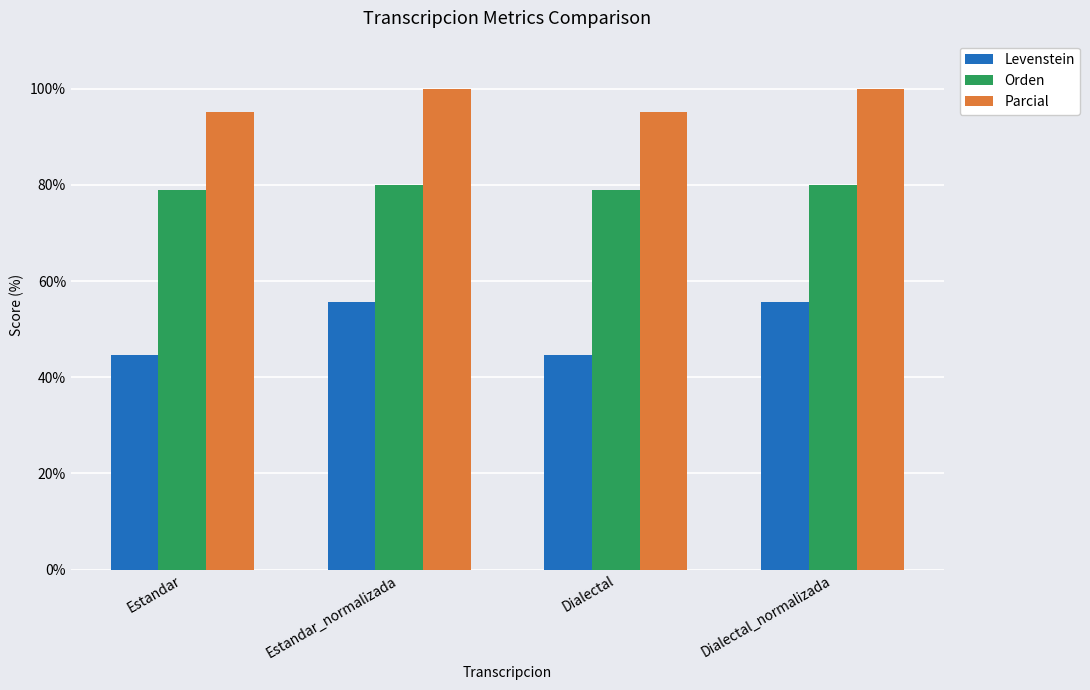

How many bars are there in total?

12